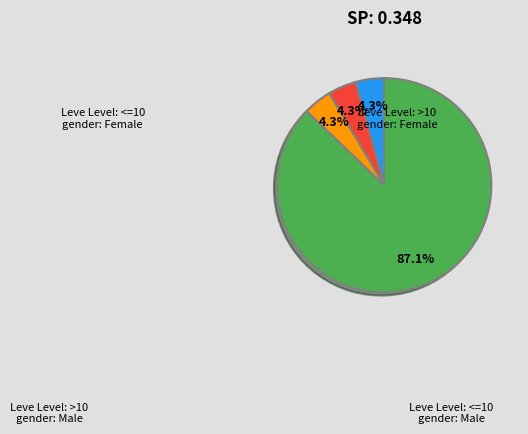

Does any single category account for the majority?

Yes